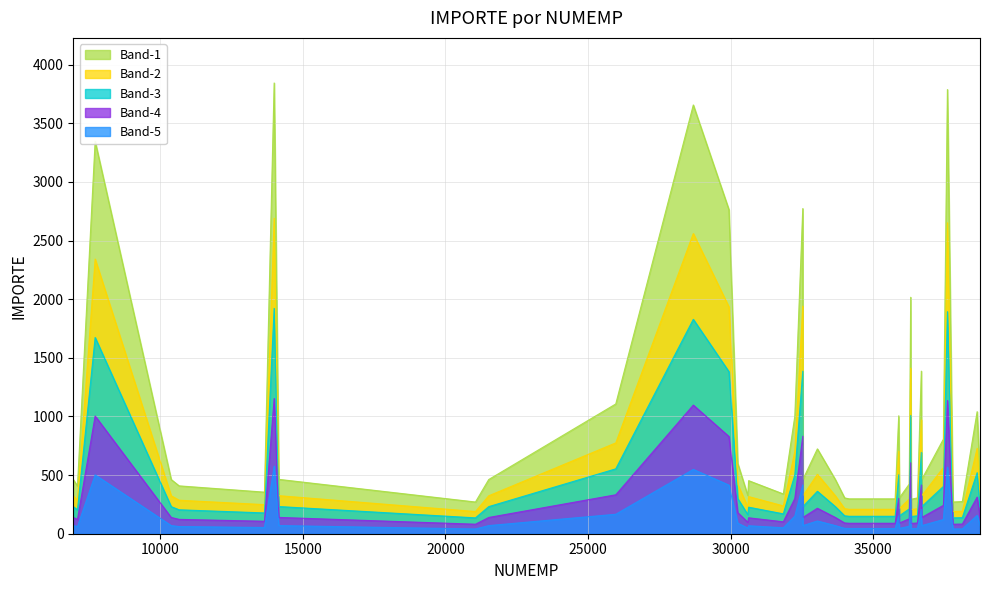

What is the sum of the values at 8 and 31?

732.7